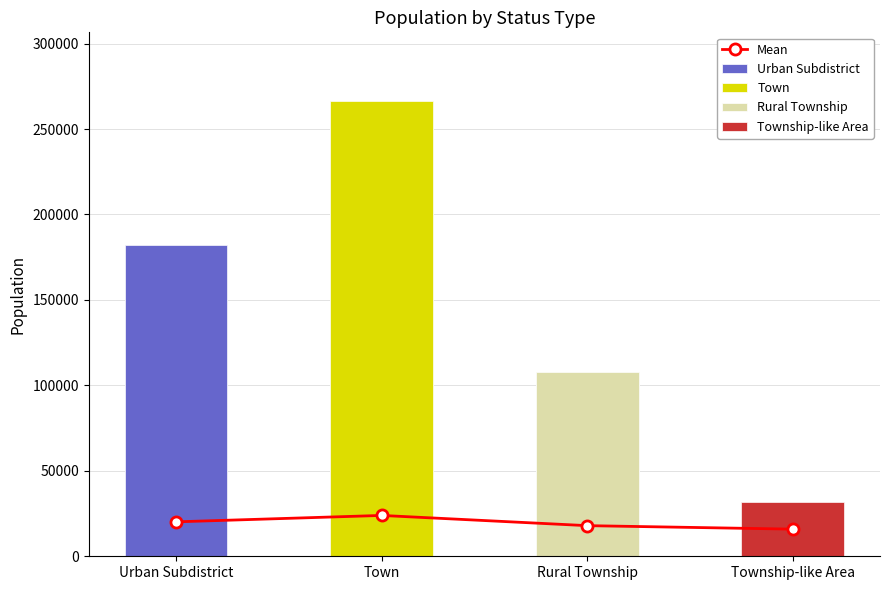

What is the difference between the values at Rural Township and Urban Subdistrict?

2232.9